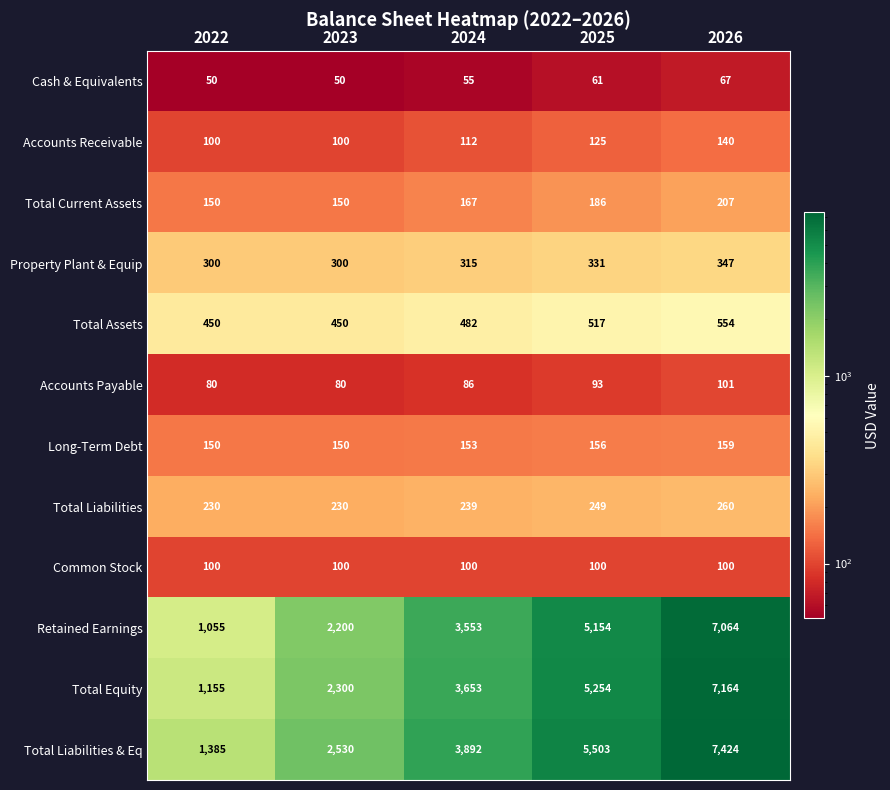

How many distinct data groups are displayed?

12